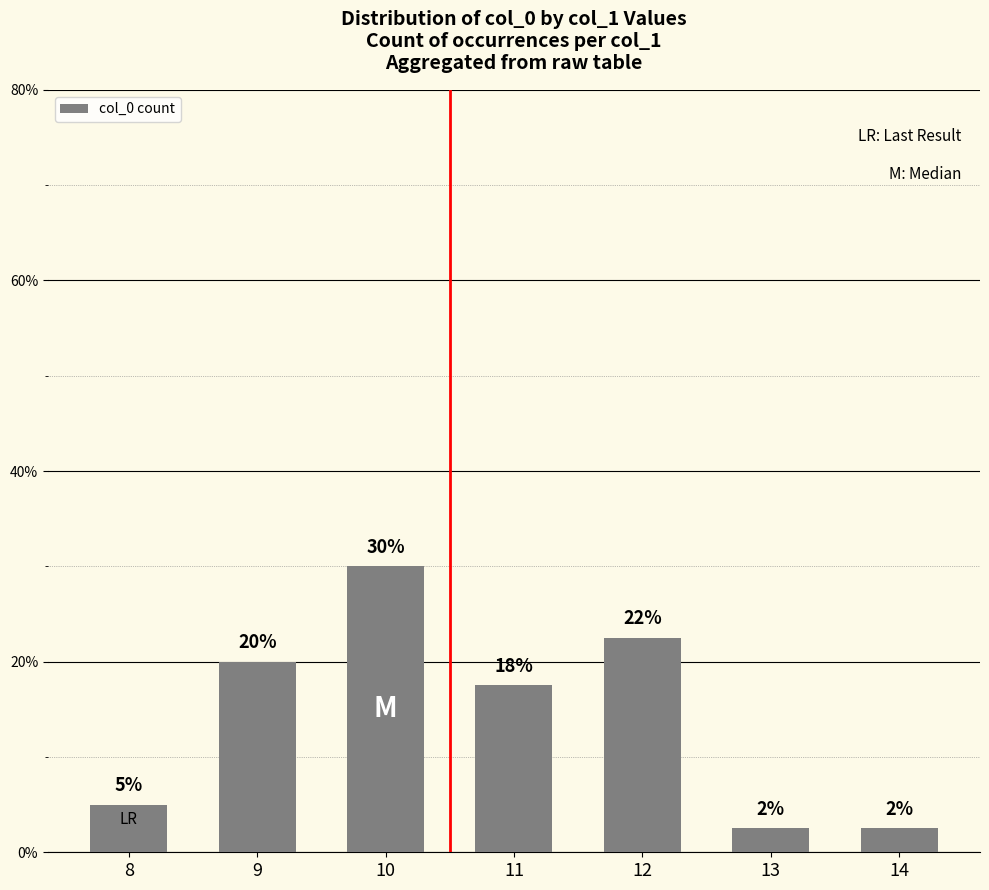

Are the bars horizontal?

No